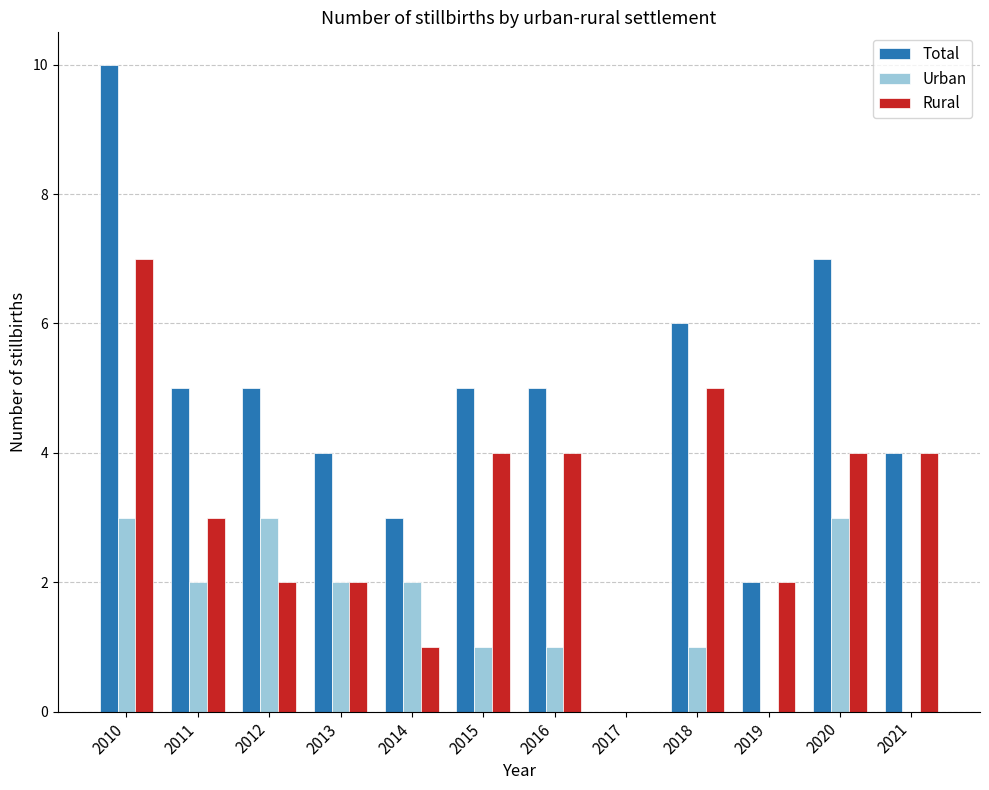

The value of Urban at 2018 is 1. True or false?

True